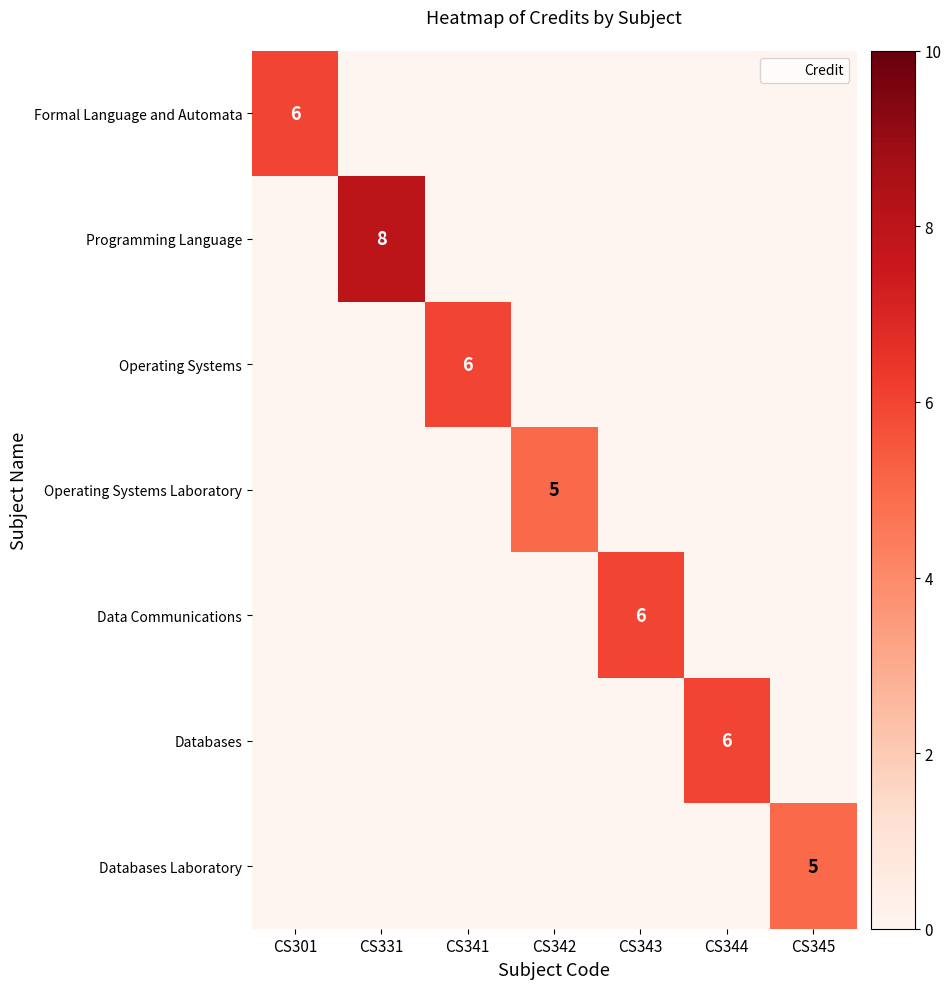

What is the sum of all Databases values?

6